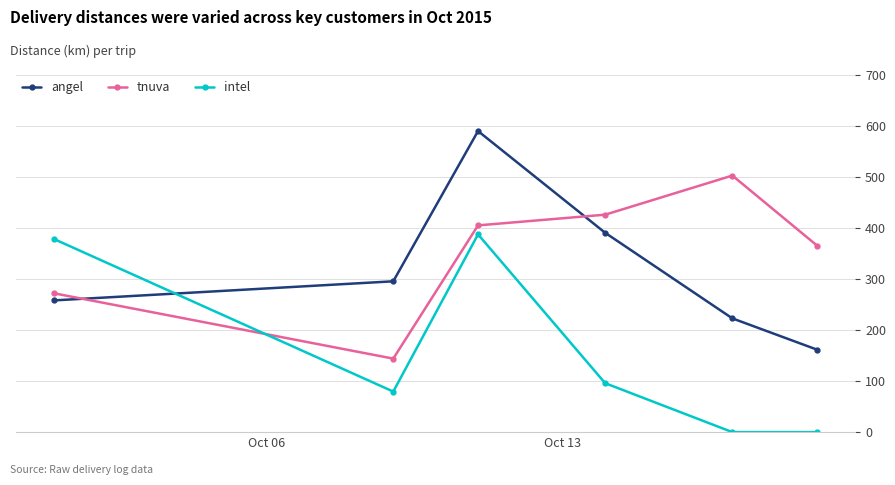

Rank the series by their average value, from lowest to highest.

intel, angel, tnuva